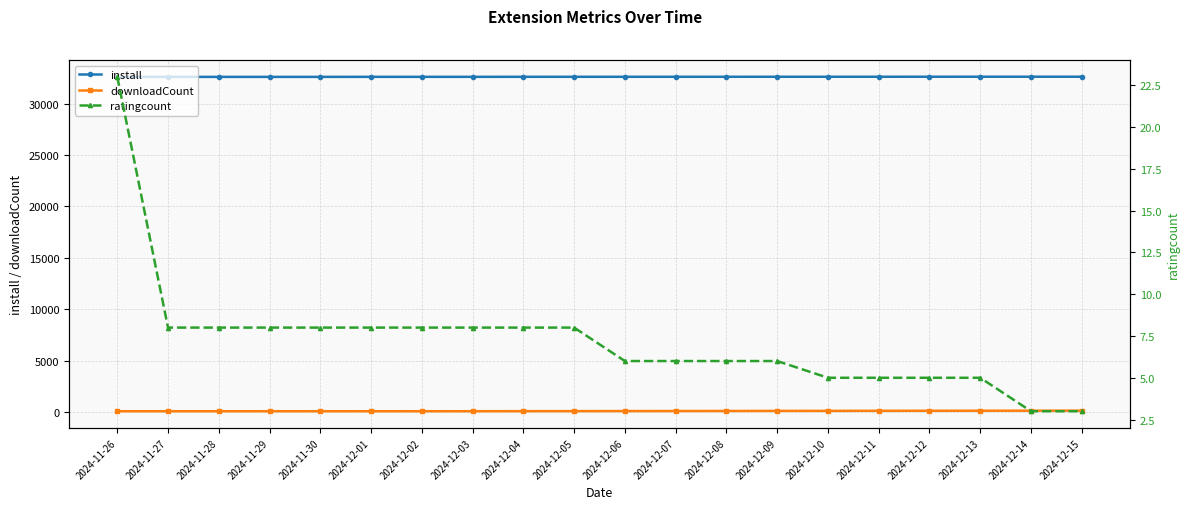

Reading left to right, extract all data points from this chart.

install: 32603	32604	32604	32604	32604	32608	32608	32608	32611	32612	32613	32613	32614	32615	32615	32616	32618	32619	32619	32619
downloadCount: 72	72	72	72	72	72	72	72	76	80	86	90	96	103	107	111	115	119	123	127
ratingcount: 23	8	8	8	8	8	8	8	8	8	6	6	6	6	5	5	5	5	3	3